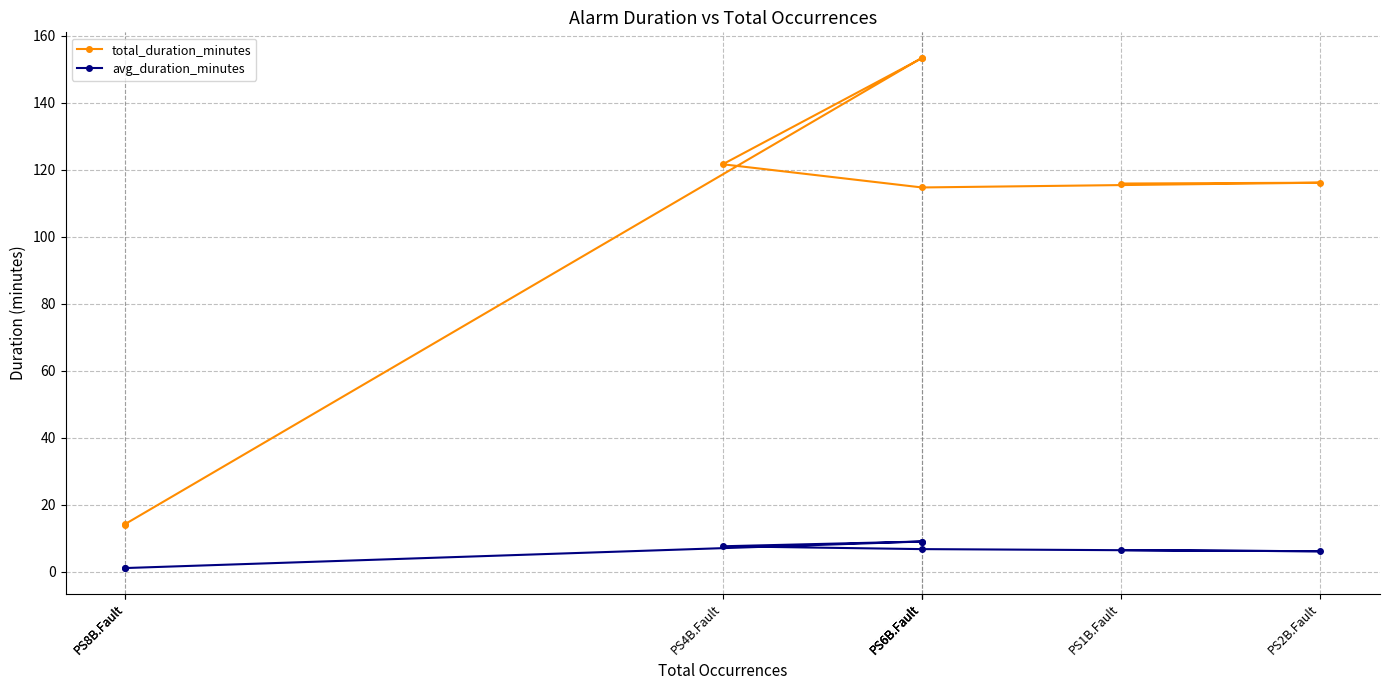

What is the label of the 5th point from the right?

PS4B.Fault